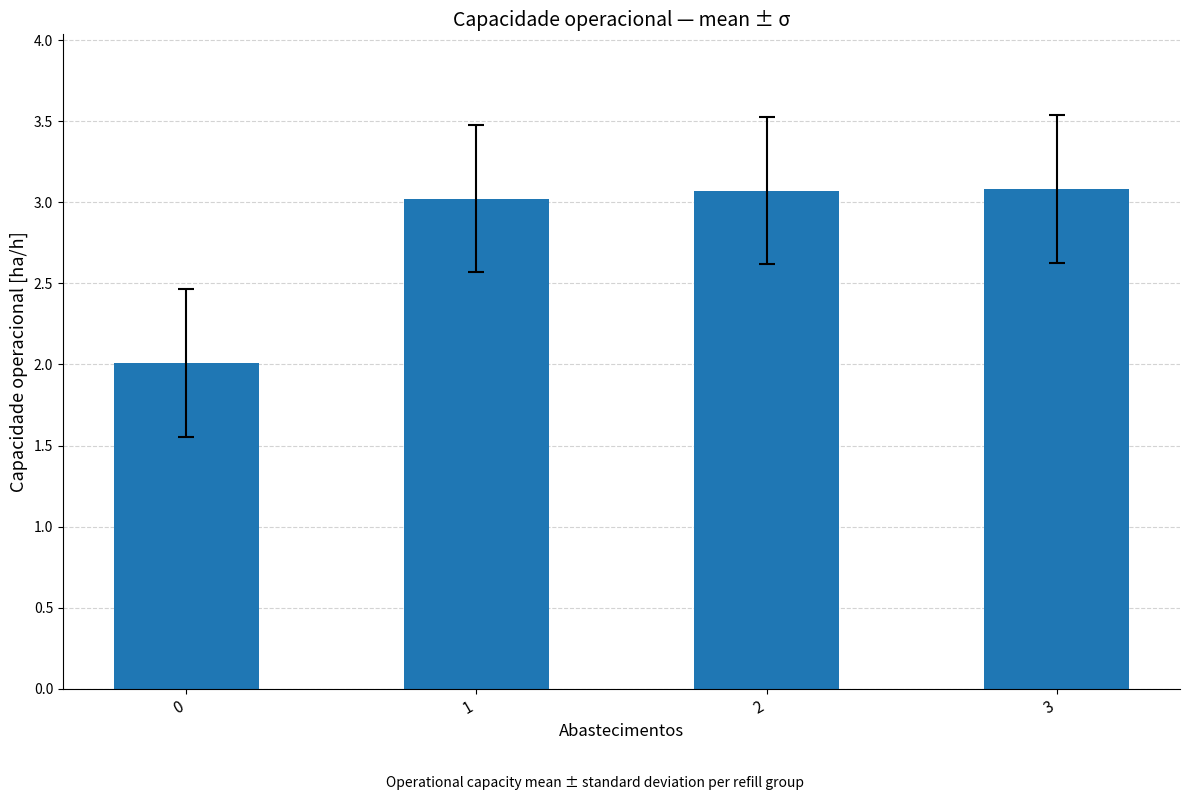

At which label does the data first exceed 3?

1